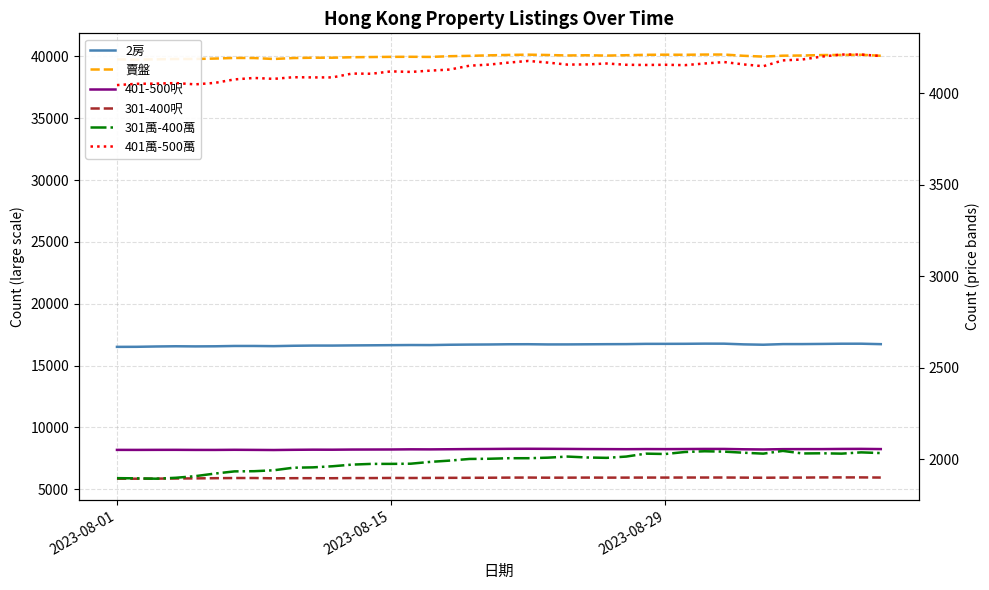

What is the difference between the maximum and second lowest values in the 賣盤 series?

391